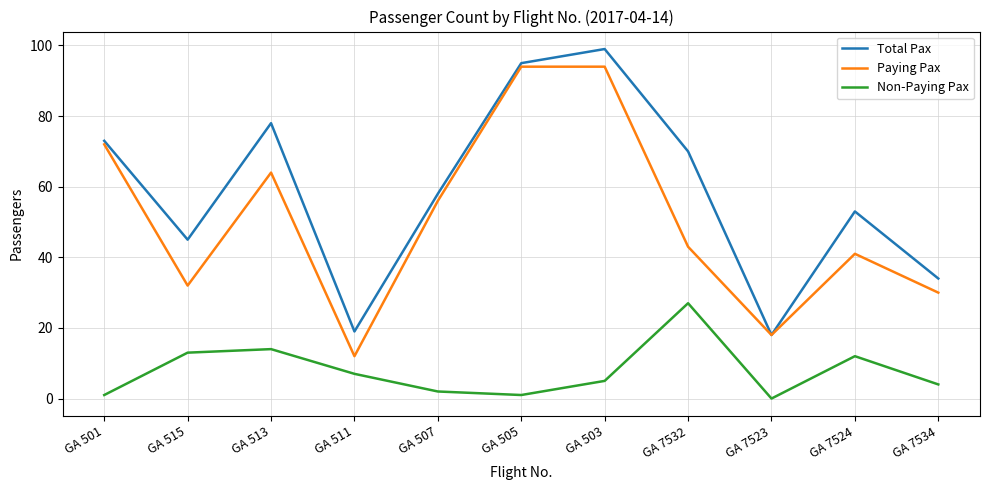

True or false: Non-Paying Pax and Paying Pax cross at least once.

False